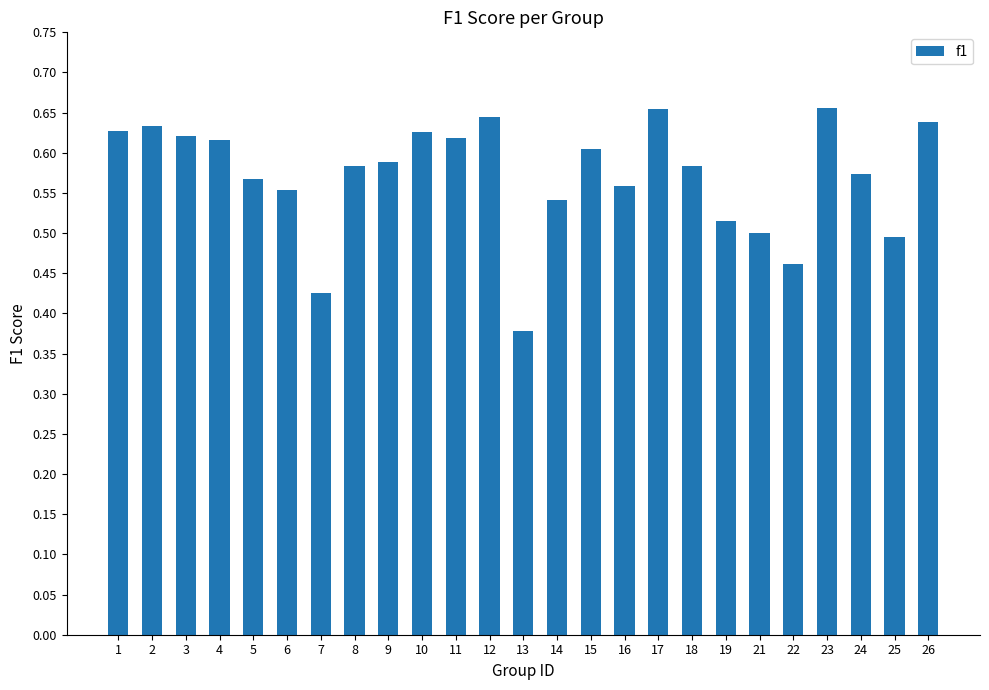

Count the number of categories in the chart.

25